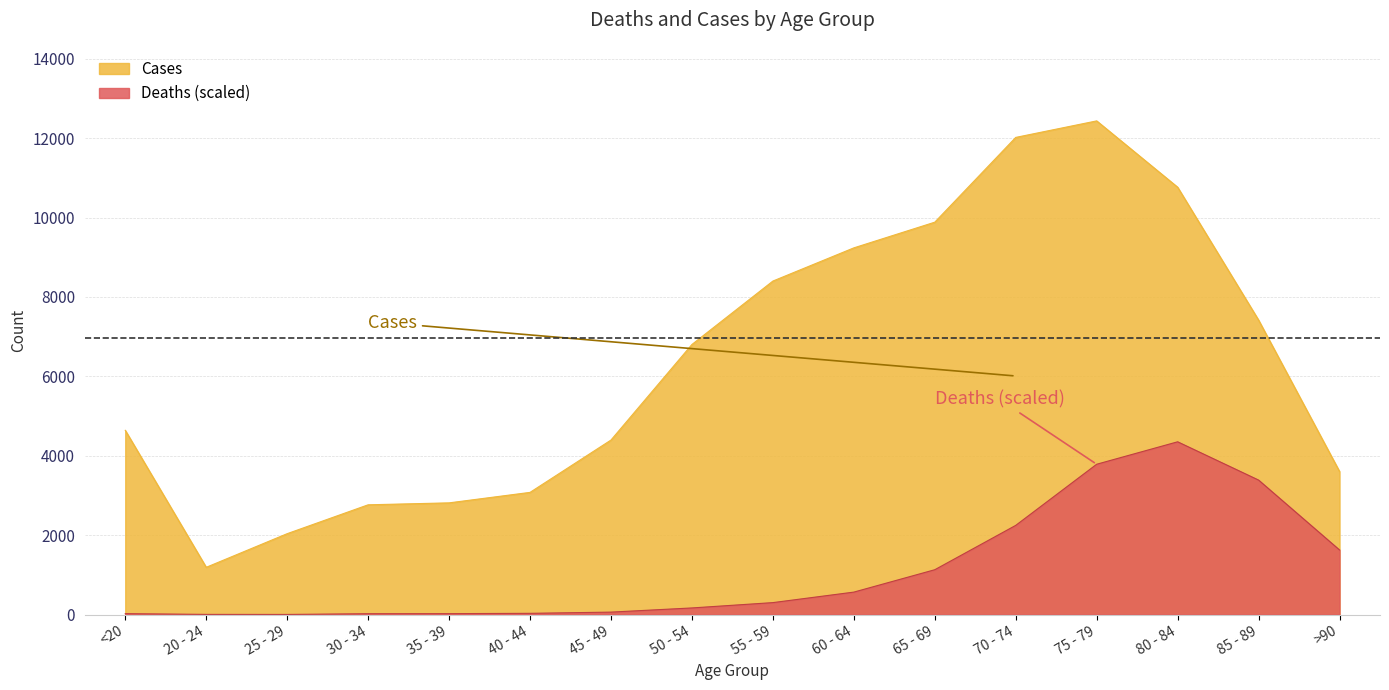

True or false: Cases and Deaths intersect in this chart.

False